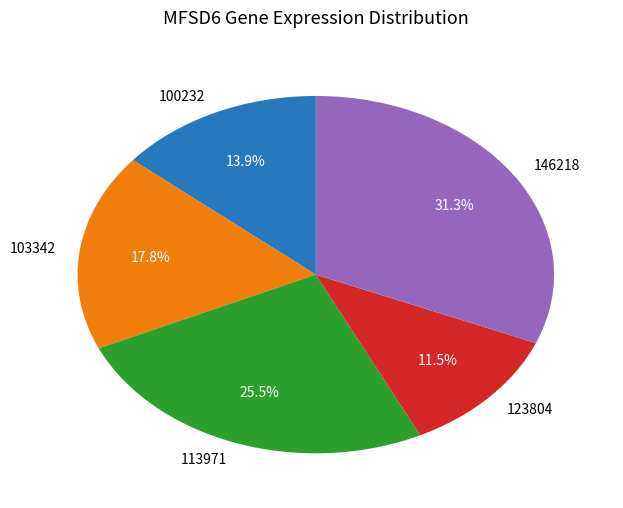

Which category has the smallest portion of the pie?

123804